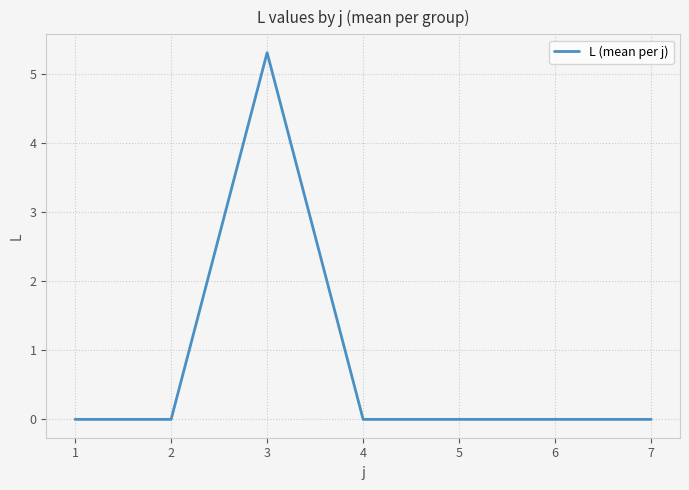

True or false: there are more than 2 points higher than both neighbors.

False